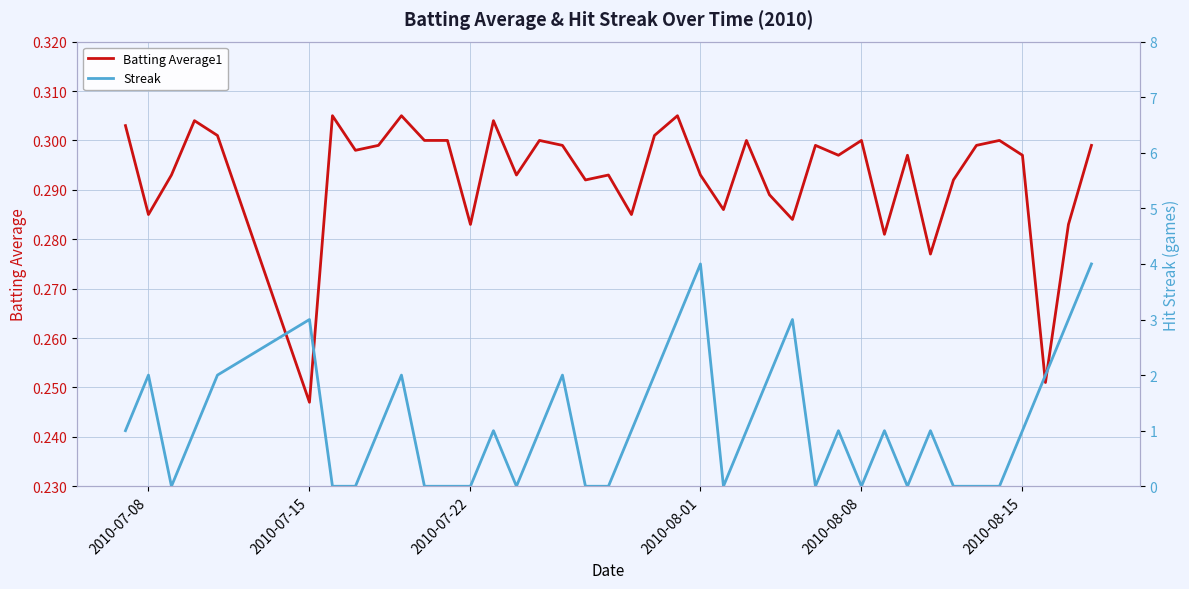

Which series has the largest range (max minus min)?

Streak